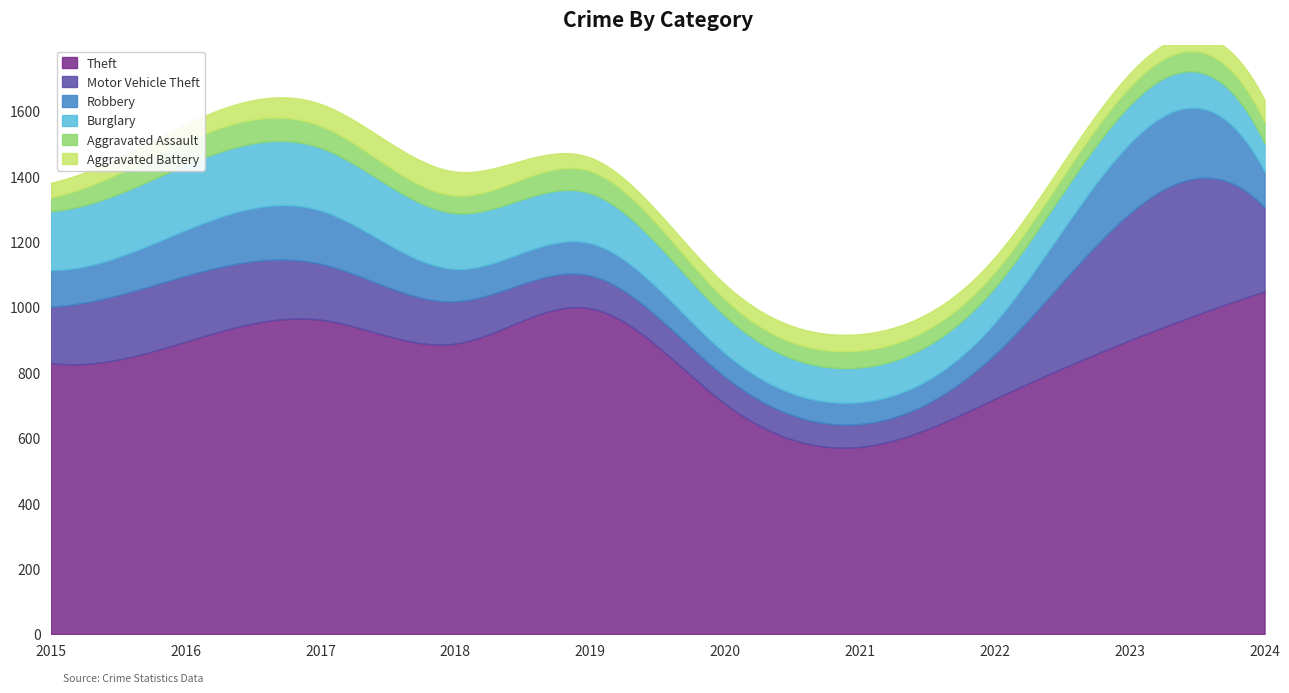

Does the chart display data point markers on the line(s)?

No